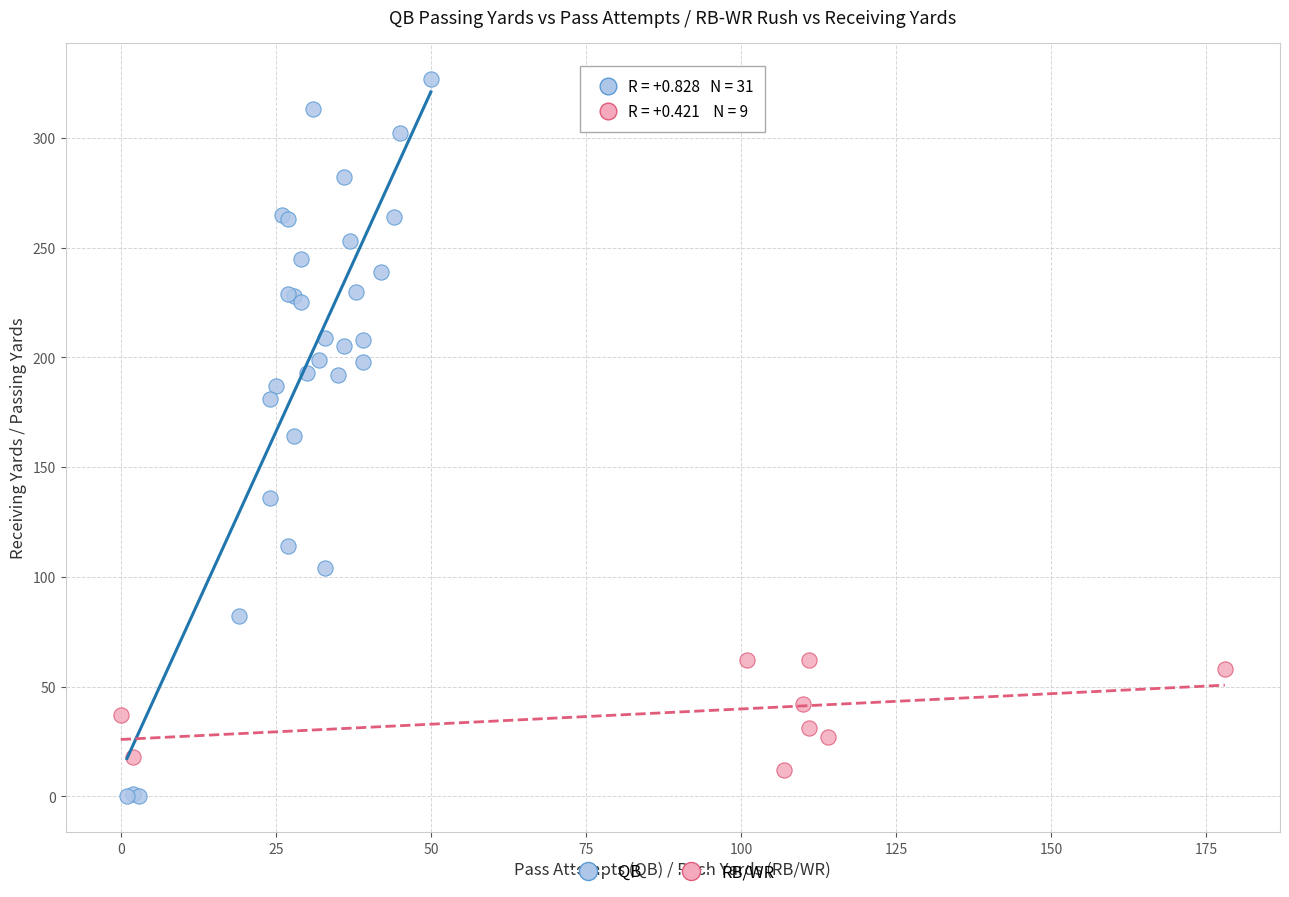

Which series has the widest spread of Y values?

QB